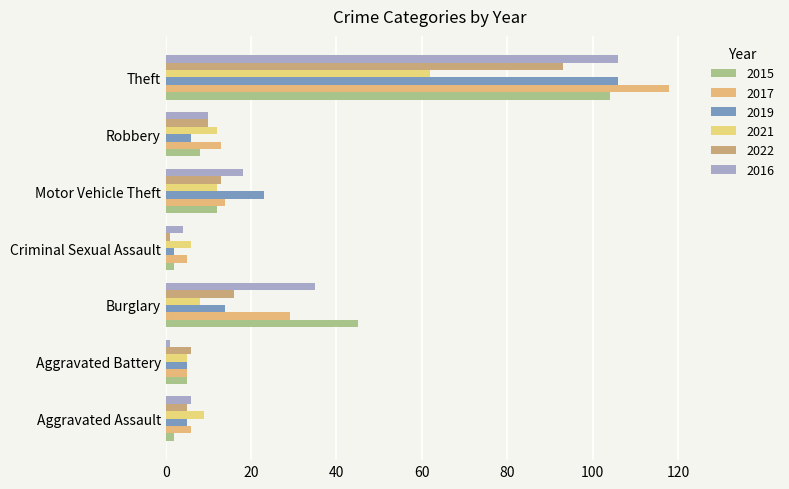

The 2019 series shows 9 at Burglary. True or false?

False